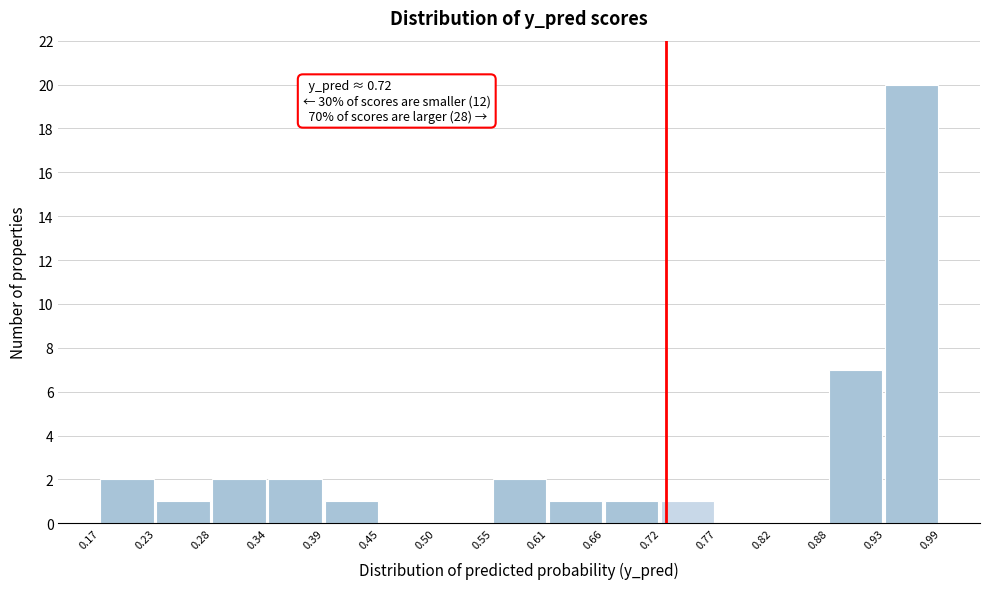

Which range on the x-axis has the tallest bar?

0.93 to 0.99